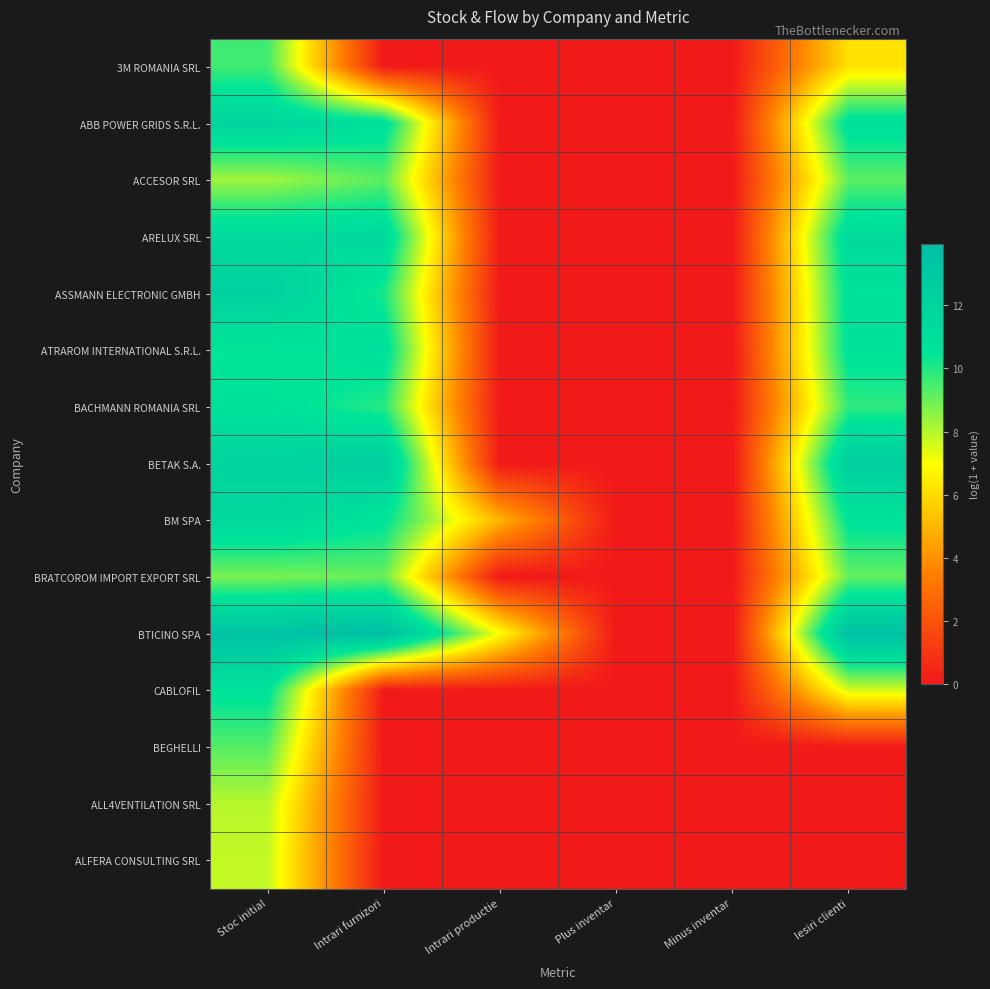

At which category is the sum across all series the highest?

Stoc initial